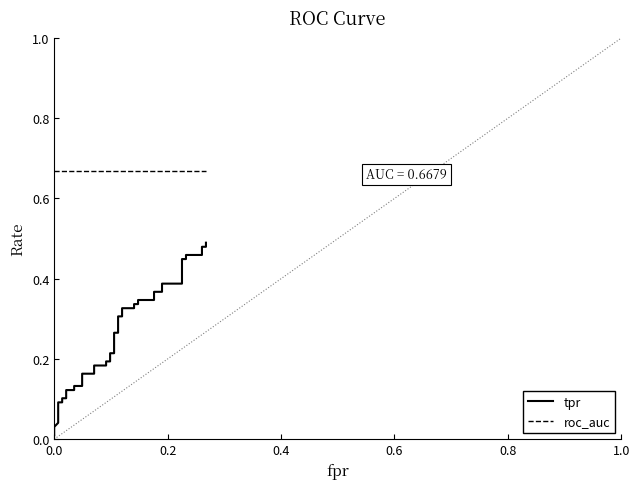

How many lines are shown in the chart?

2